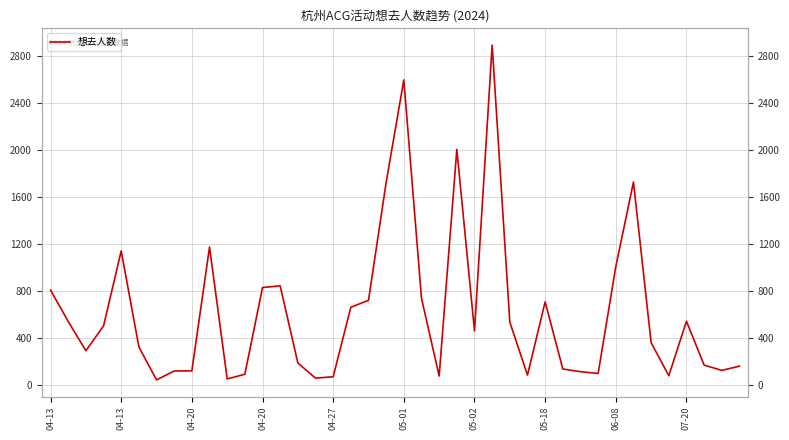

How many lines are shown in the chart?

1